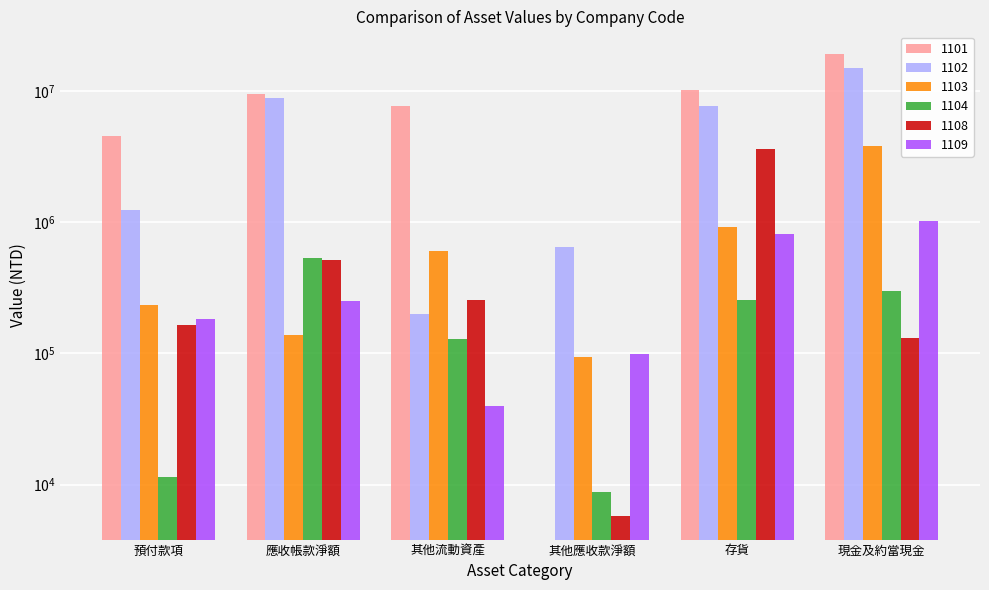

Between 預付款項 and 其他流動資產, which series saw the biggest shift?

1101